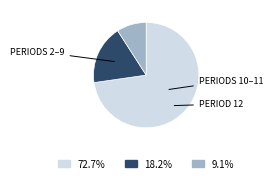

How many slices are in this pie chart?

3